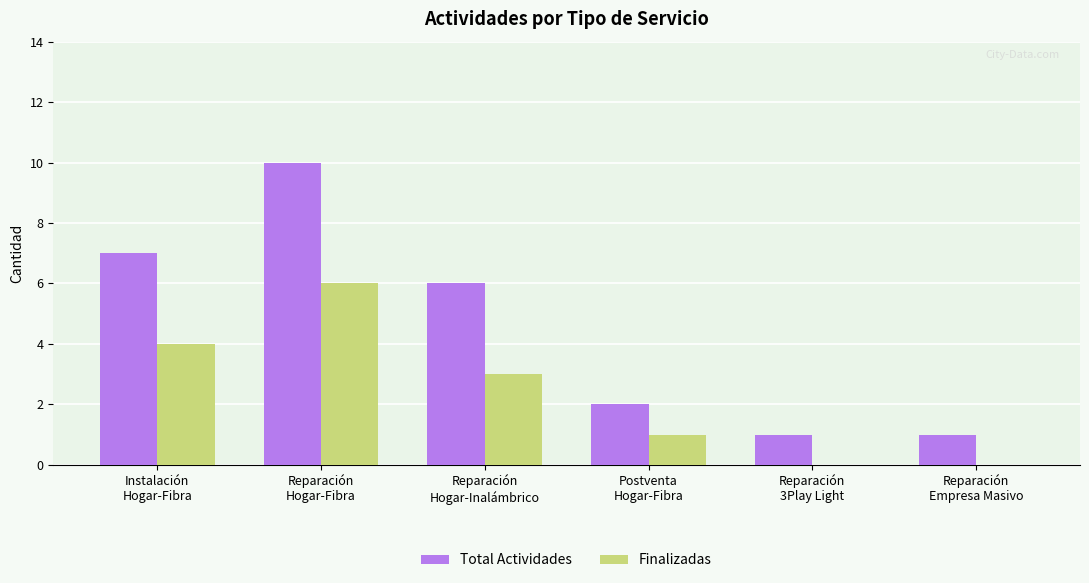

The value of Total Actividades at Postventa
Hogar-Fibra is 2. True or false?

True